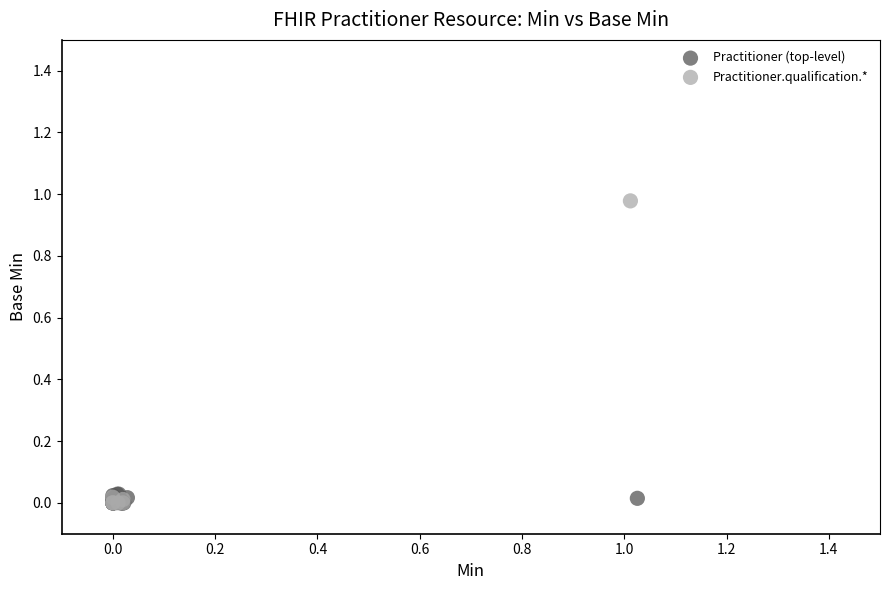

Which series contains the highest Y value?

Practitioner.qualification.*